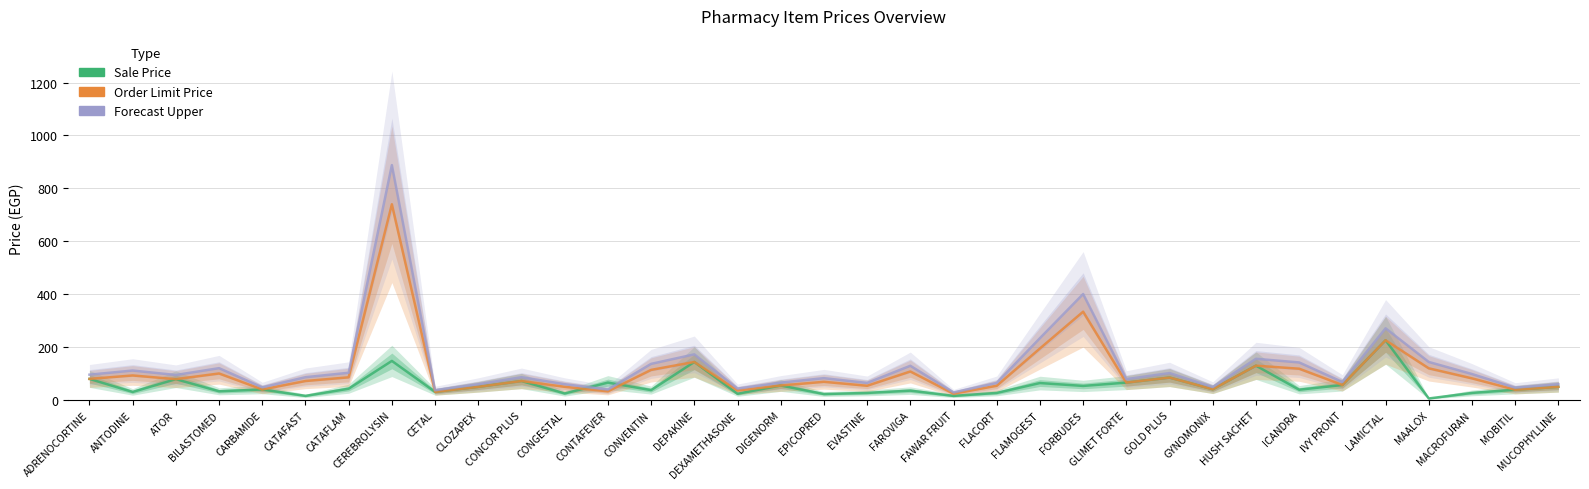

What value does the Sale Price series have at LAMICTAL?

226.0